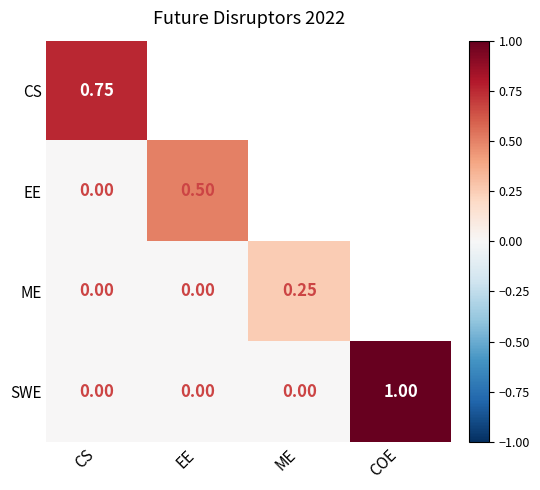

Is the value of ME at ME greater than the value of EE at EE?

No